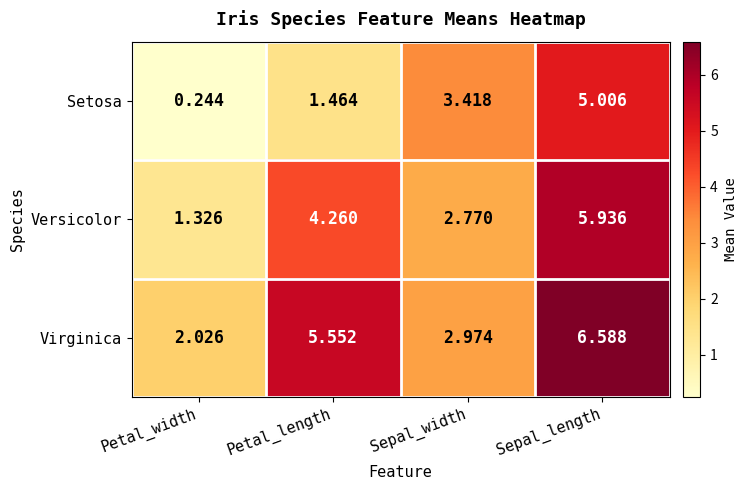

Between Petal_width and Petal_length, which series saw the biggest shift?

Virginica